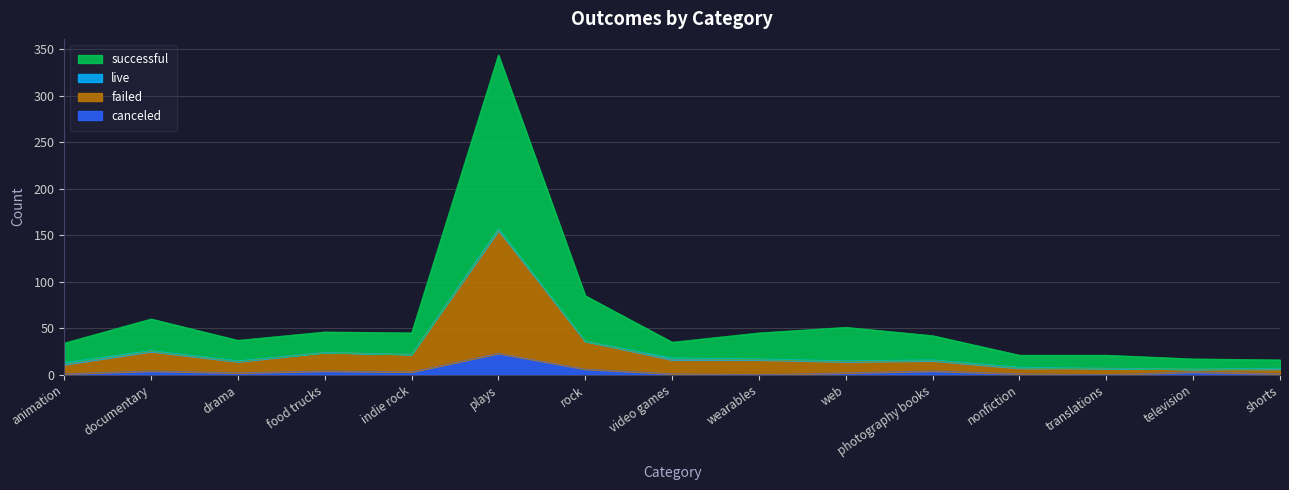

At which category does the chart reach its peak across all series?

plays